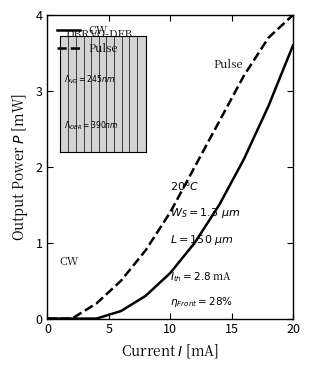

List the series in order of their peak value, lowest first.

CW, Pulse